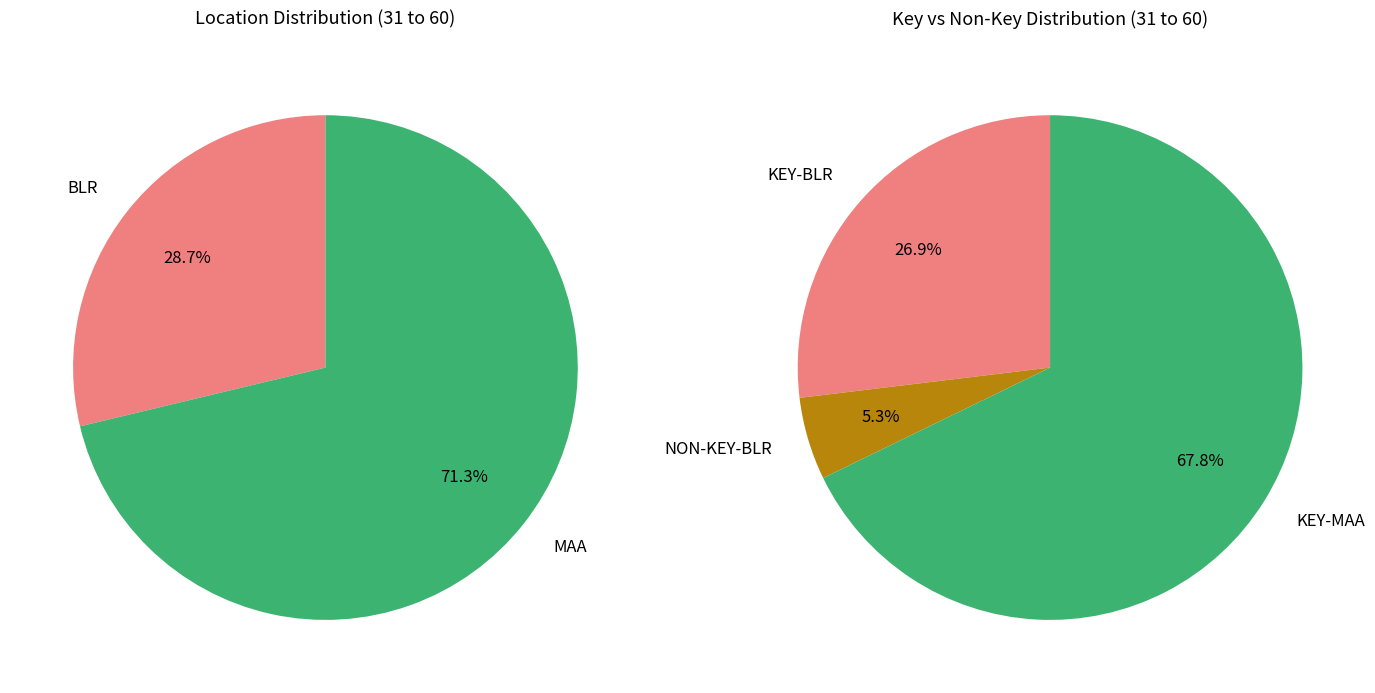

What is the smallest slice in the pie chart?

NON-KEY-BLR